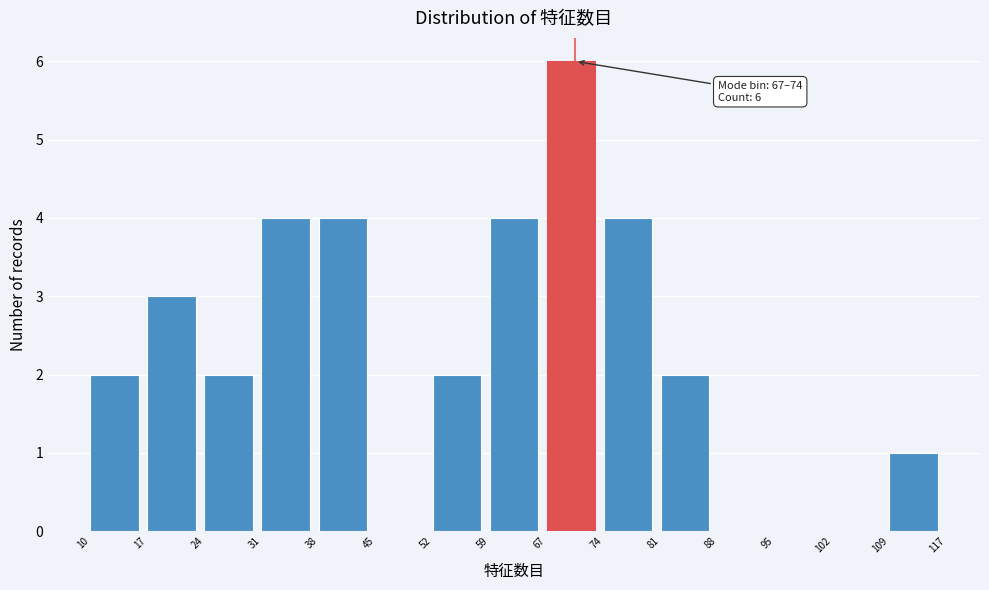

Which range on the x-axis has the tallest bar?

67 to 74